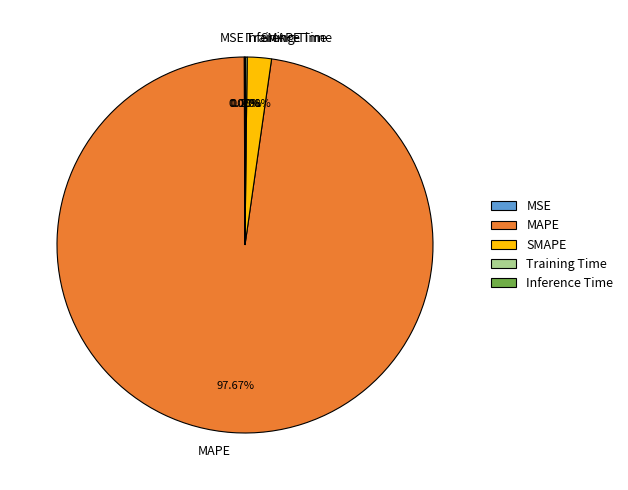

True or false: MAPE accounts for 98% of the total.

True